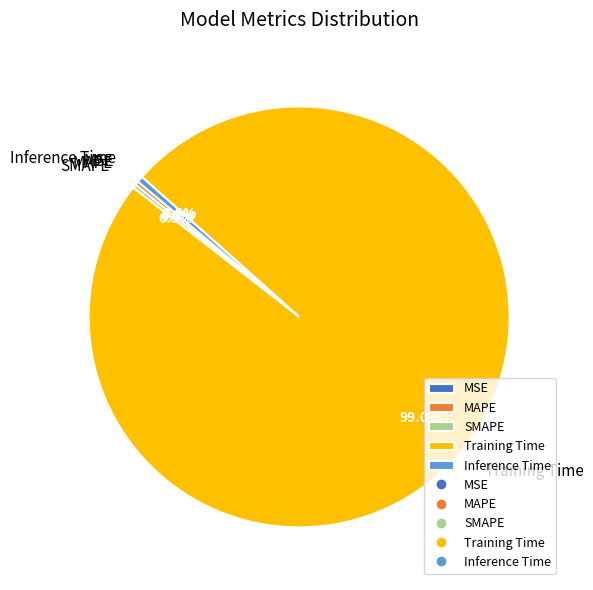

Which category accounts for the majority?

Training Time